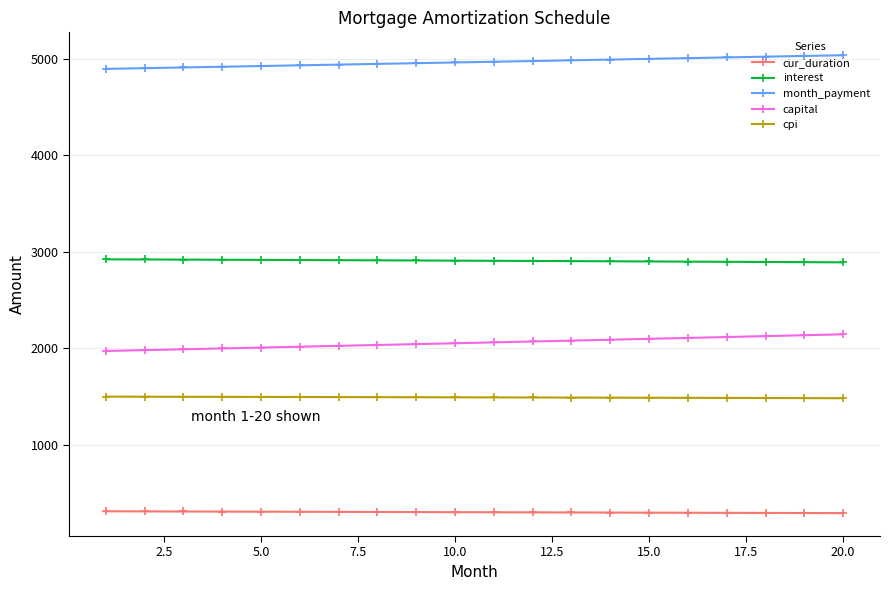

True or false: cur_duration and interest cross at least once.

False